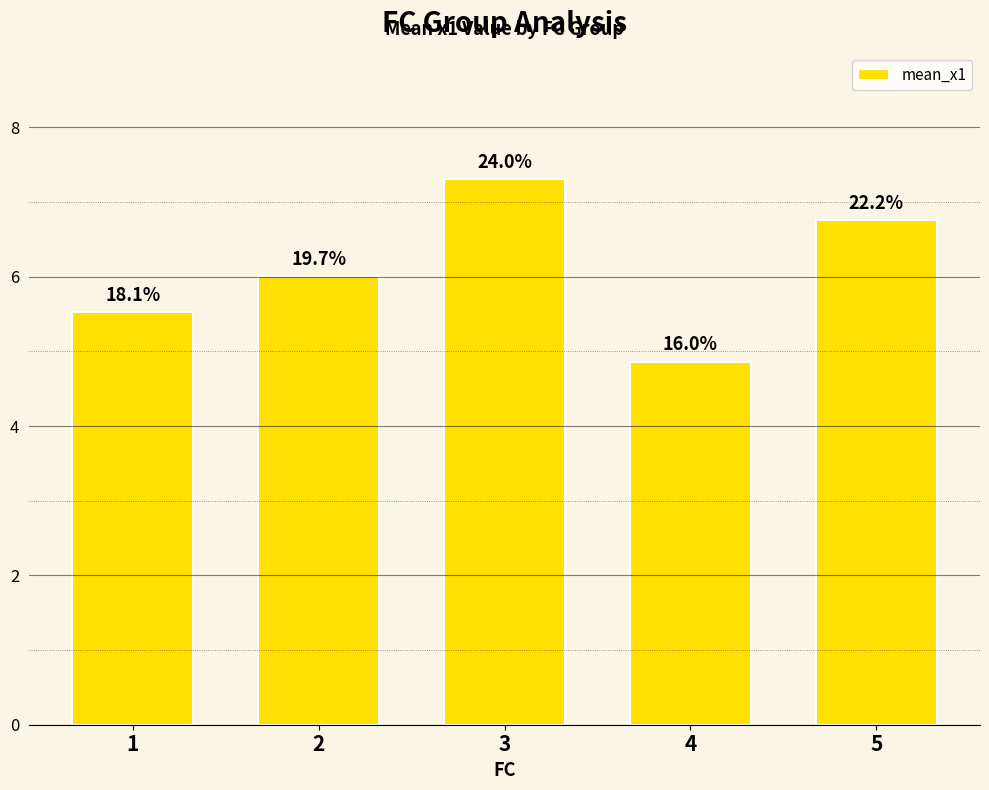

What is the sum of the values at 5 and 4?

11.6